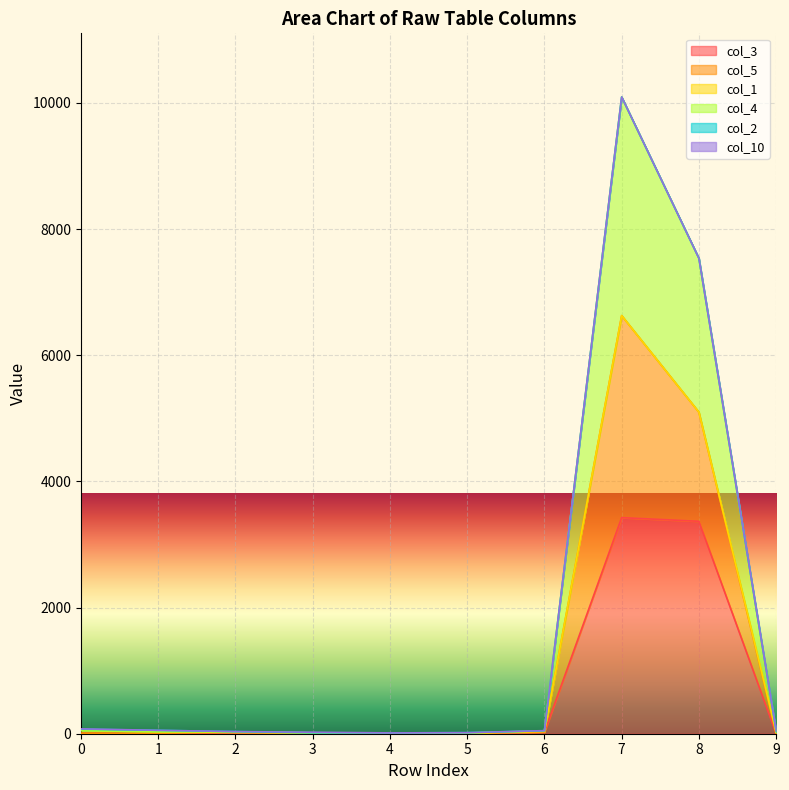

At how many categories does at least one series exceed 9952?

1